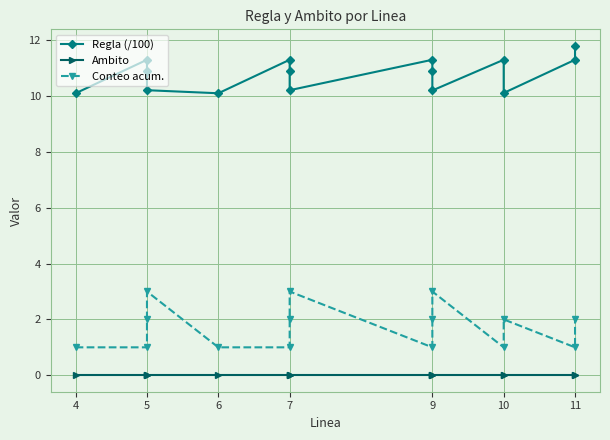

What is the difference between the maximum and minimum values in the Conteo acum. series?

2.0